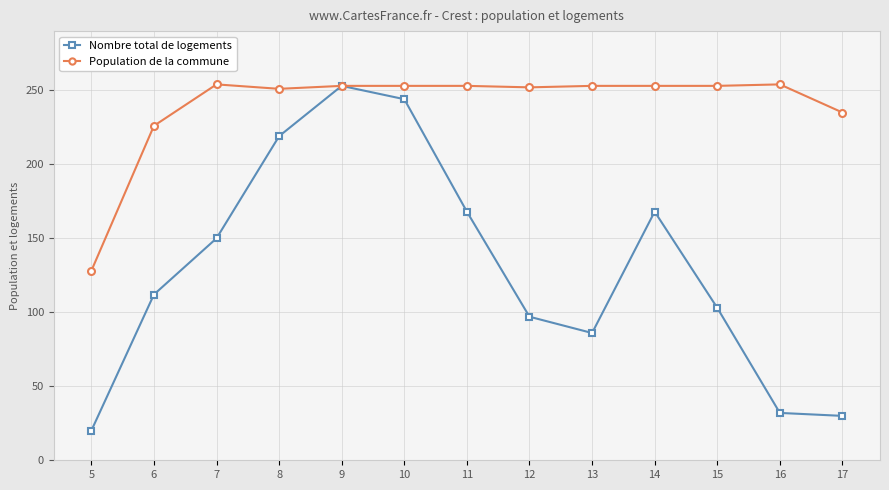

Which series changed the most between 10 and 12?

Nombre total de logements